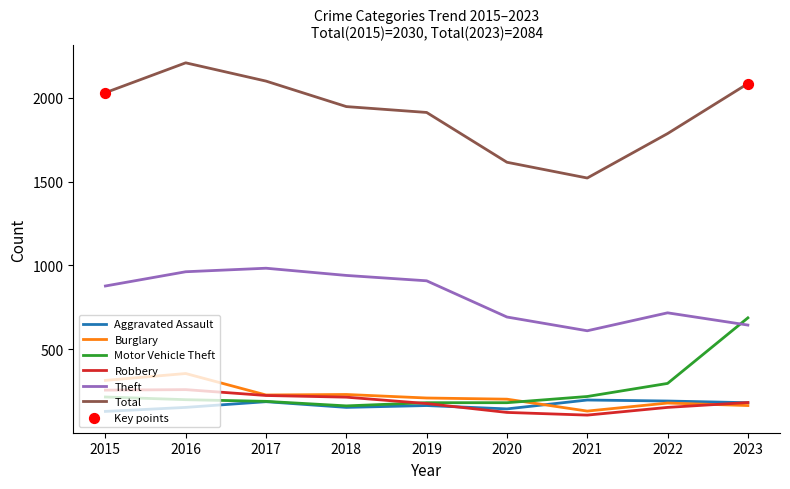

Between 2019 and 2023, which series saw the biggest shift?

Motor Vehicle Theft